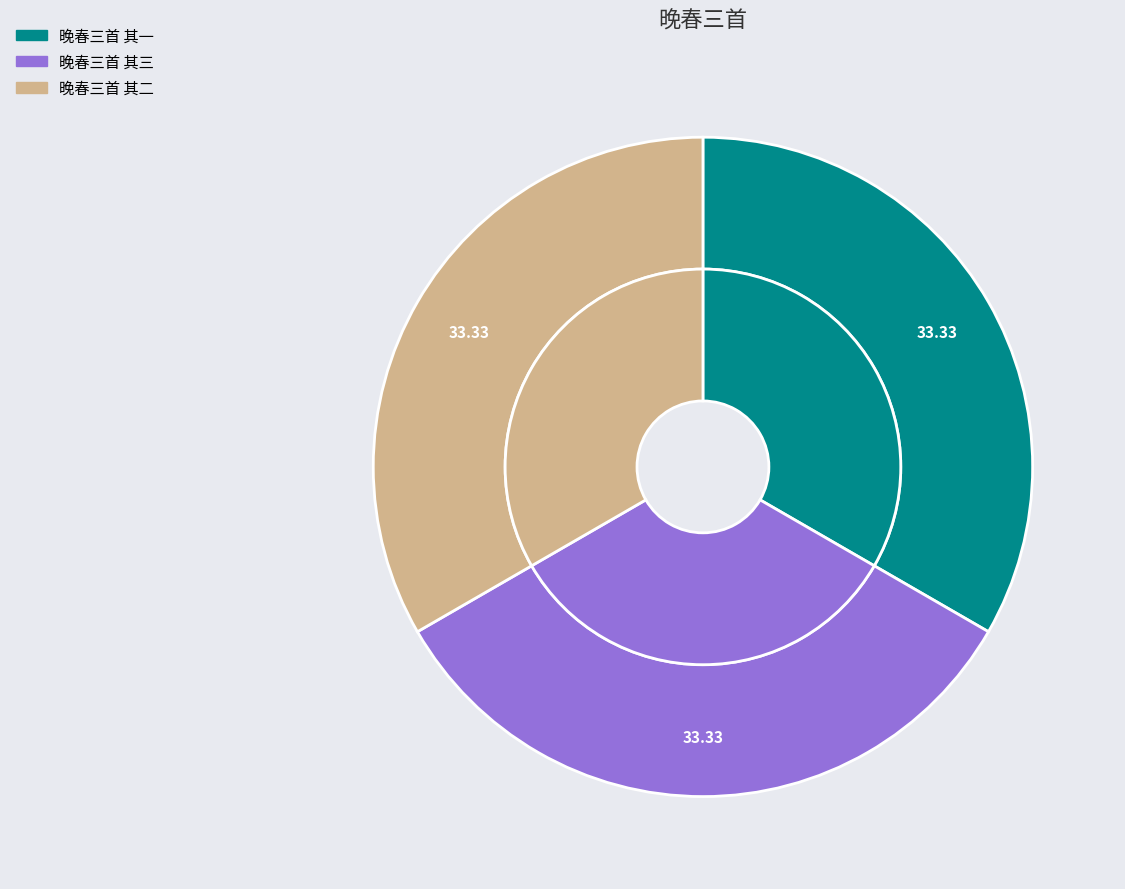

Which has a higher value, 晚春三首 其二 or 晚春三首 其三?

晚春三首 其三